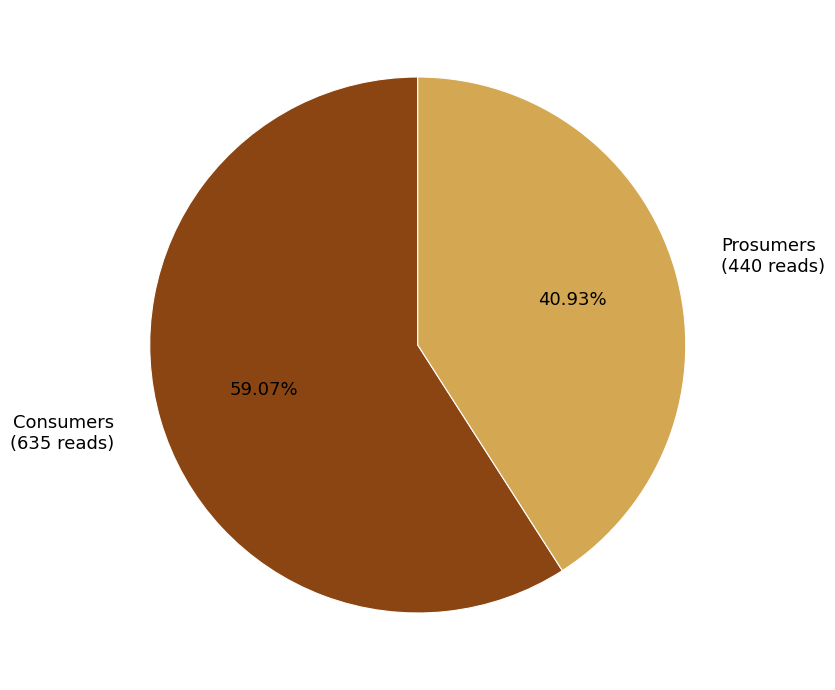

What percentage is the Prosumers slice, to the nearest percent?

41%